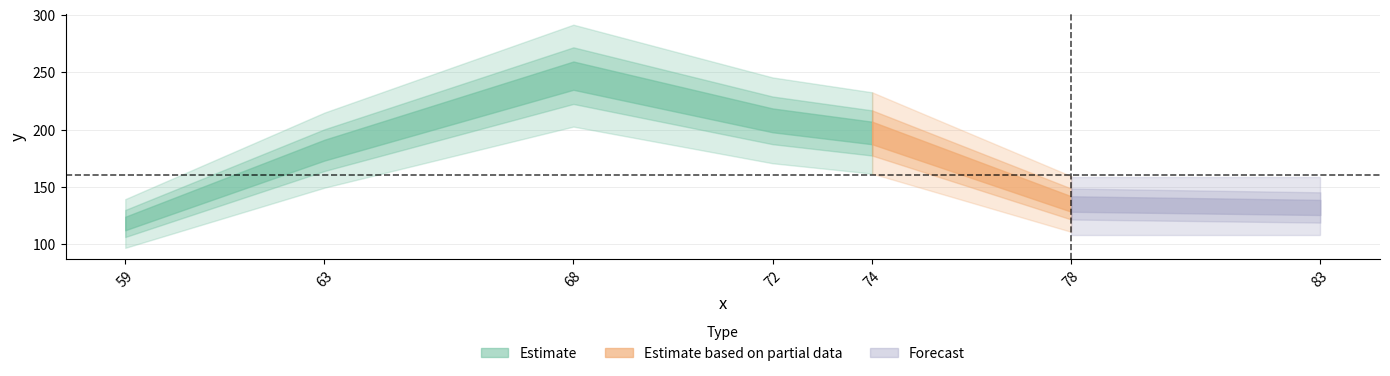

What is the difference between the values at 68 and 72?

39